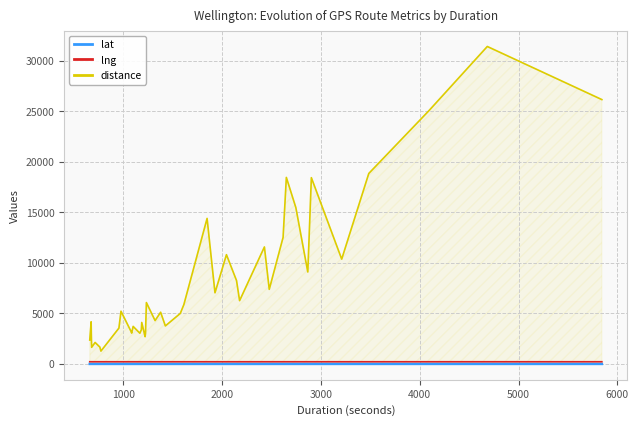

What is the sum of all distance values?

331549.0